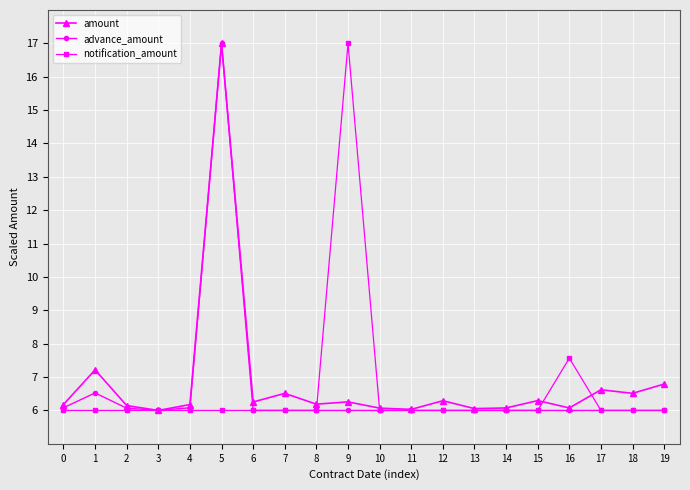

What is the sum of all amount values?

136.7